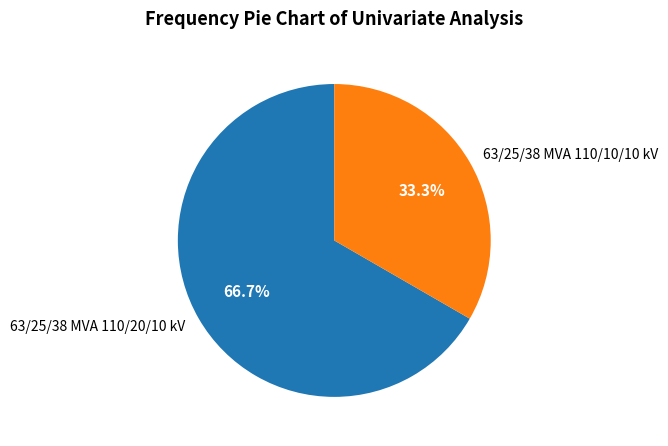

To the nearest percent, what is the difference between the largest and smallest slice percentages?

33%